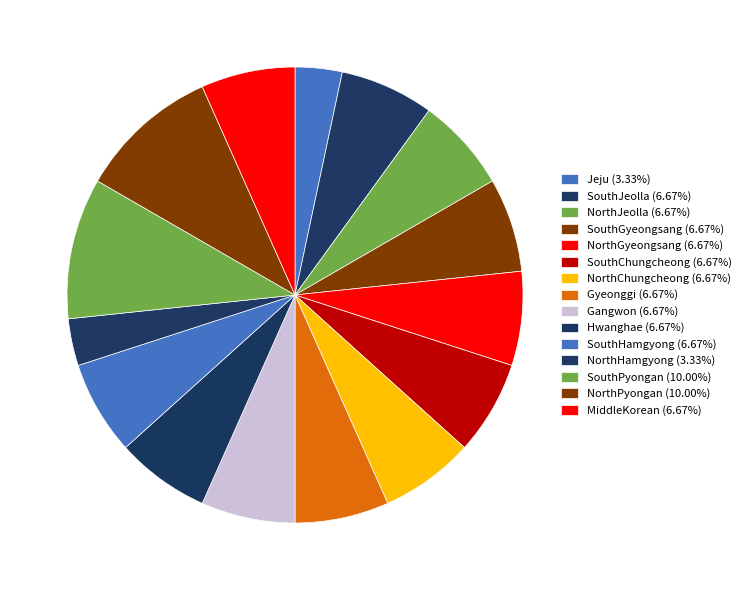

Rank the categories by value from highest to lowest.

SouthPyongan, NorthPyongan, SouthJeolla, NorthJeolla, SouthGyeongsang, NorthGyeongsang, SouthChungcheong, NorthChungcheong, Gyeonggi, Gangwon, Hwanghae, SouthHamgyong, MiddleKorean, Jeju, NorthHamgyong